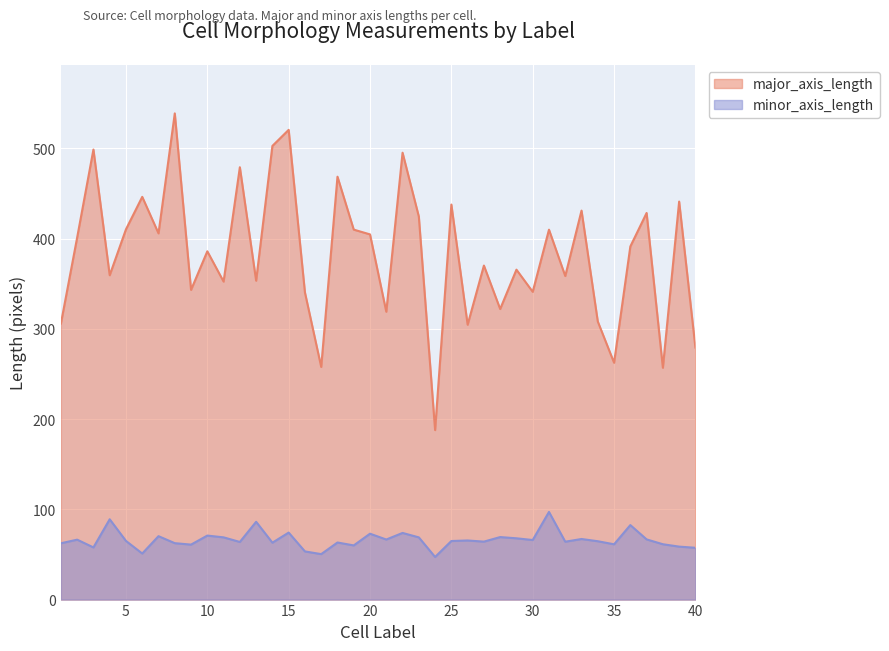

Rank the series by their average value, from highest to lowest.

major_axis_length, minor_axis_length